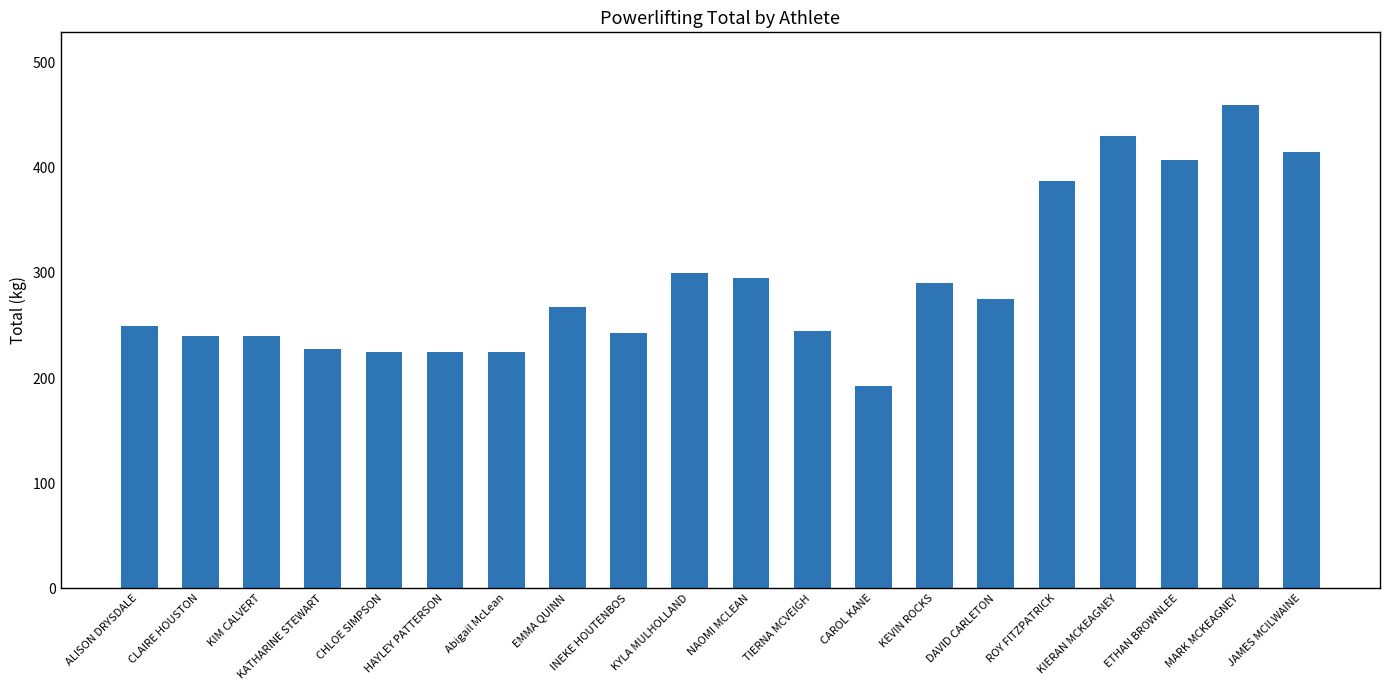

What is the label of the 1st bar from the left?

ALISON DRYSDALE